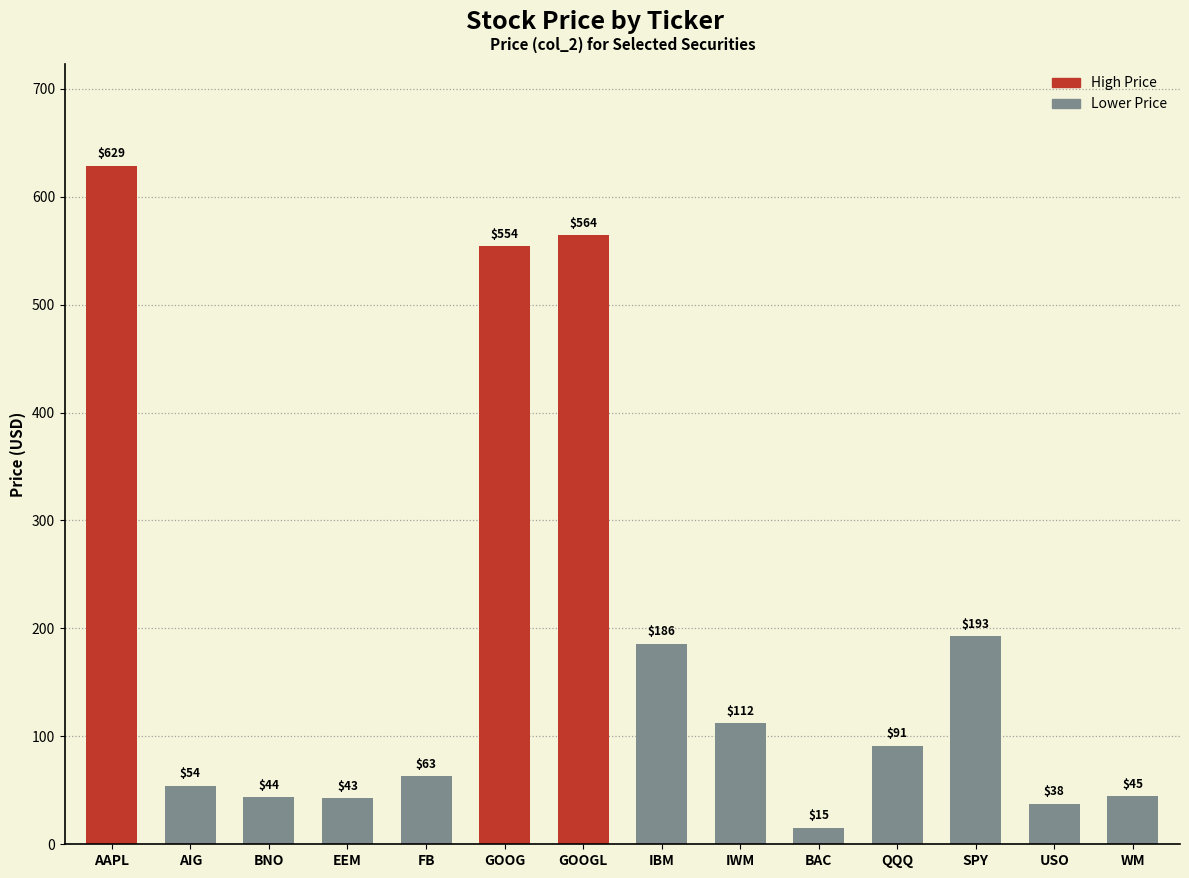

What is the label of the 11th bar from the right?

EEM